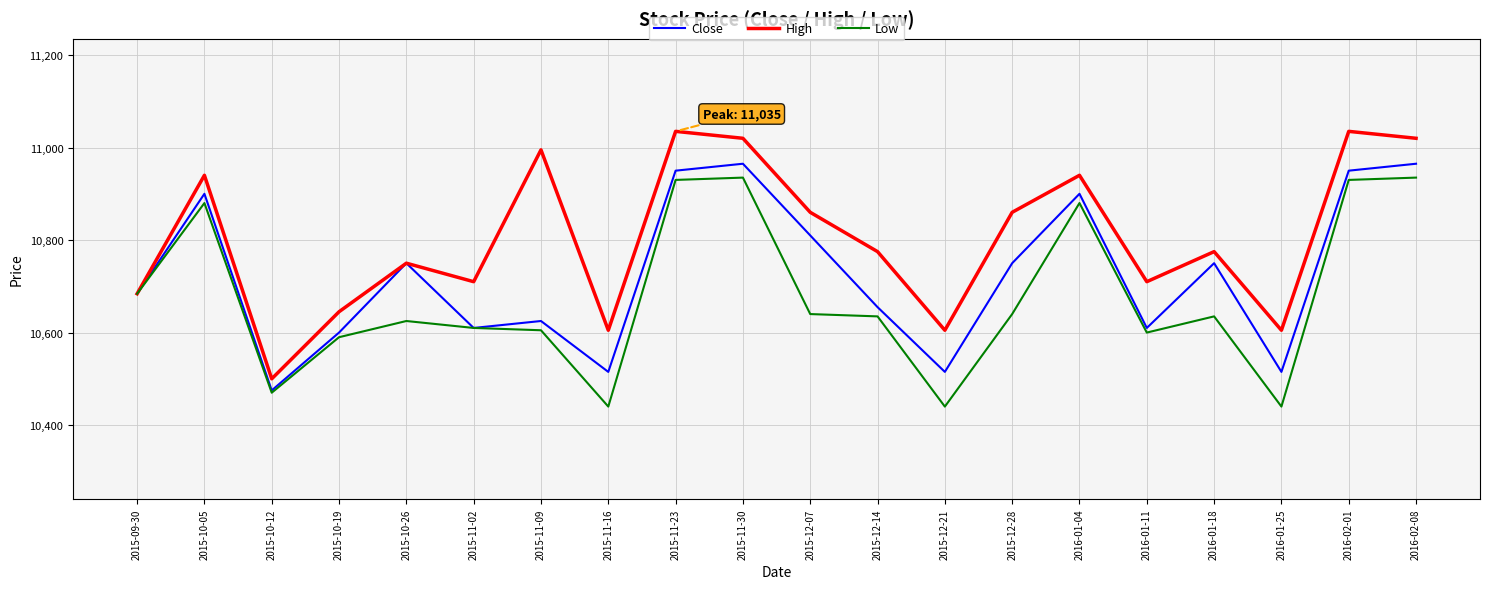

What position from the right is 2016-02-01?

2